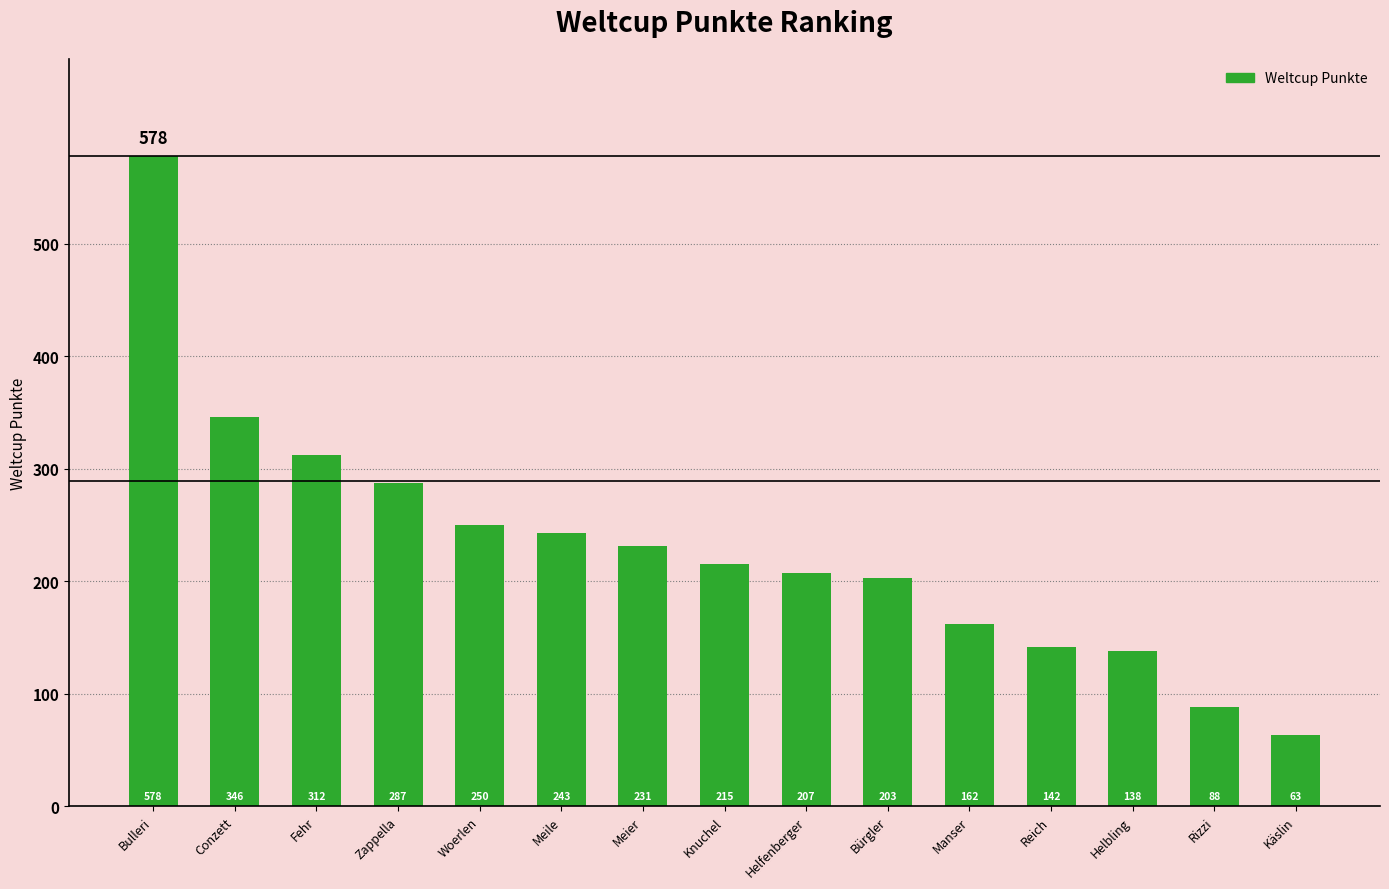

The value at Käslin is 85. True or false?

False